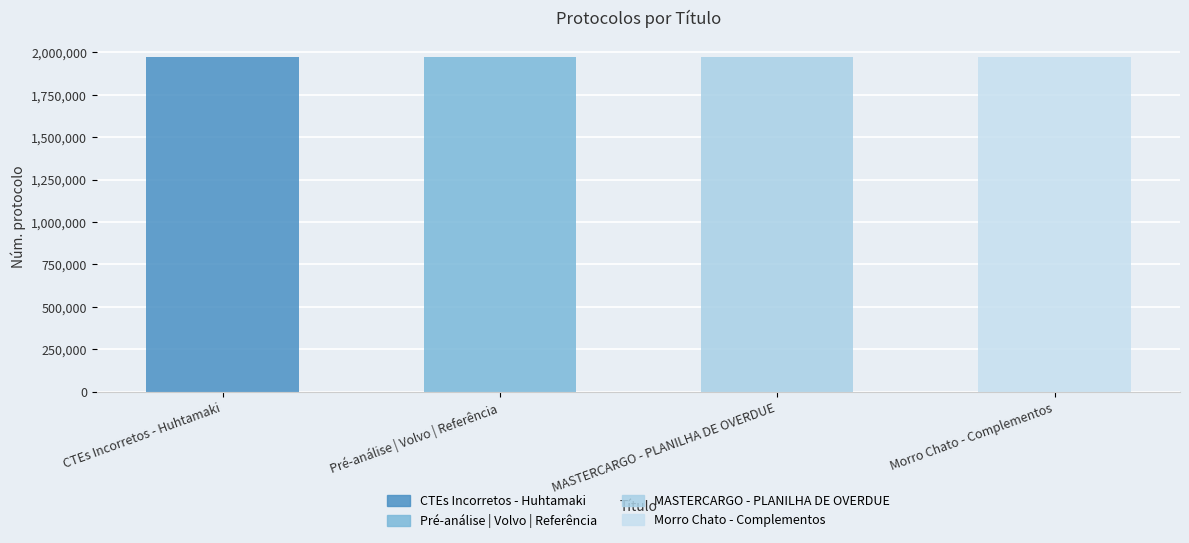

How many data points does each series have?

4